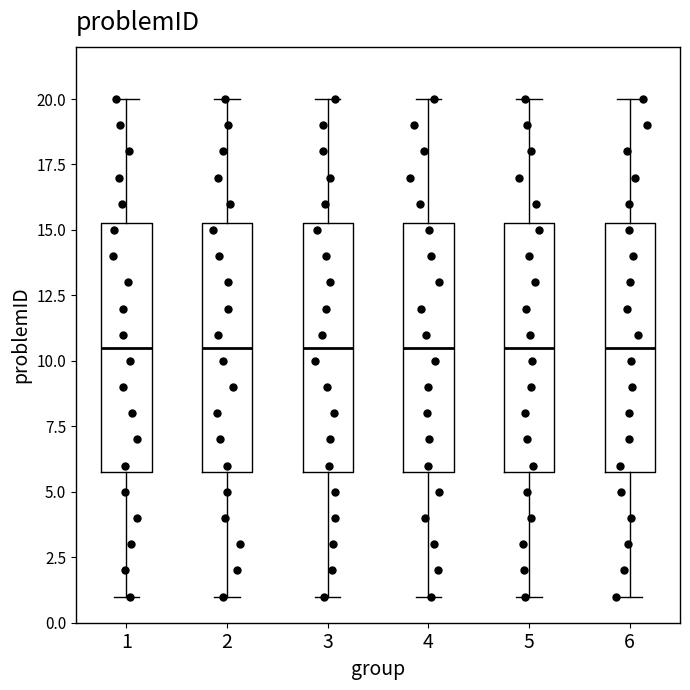

Reading left to right, transcribe this box plot: for each box, give where its median line is, the range the box spans, and where its two whiskers end, as read against the y-axis. The values are not printed on the chart, so give them approximately, as read against the axis.

1: median 10.5, box 6.0 to 15.5, whiskers 1.0 to 20.0
2: median 10.5, box 6.0 to 15.5, whiskers 1.0 to 20.0
3: median 10.5, box 6.0 to 15.5, whiskers 1.0 to 20.0
4: median 10.5, box 6.0 to 15.5, whiskers 1.0 to 20.0
5: median 10.5, box 6.0 to 15.5, whiskers 1.0 to 20.0
6: median 10.5, box 6.0 to 15.5, whiskers 1.0 to 20.0